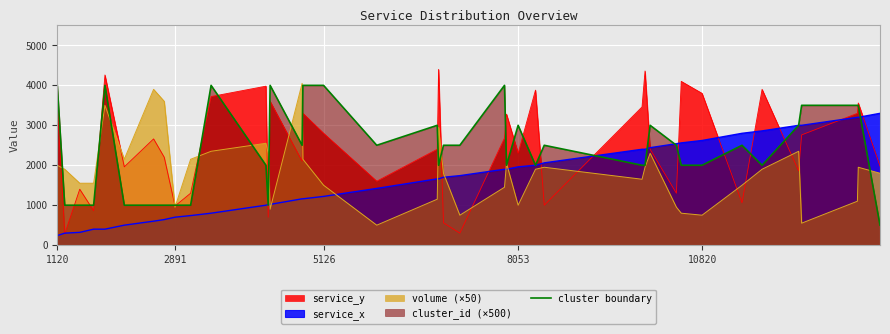

How many points are lower than both their immediate neighbors (excluding endpoints)?

7